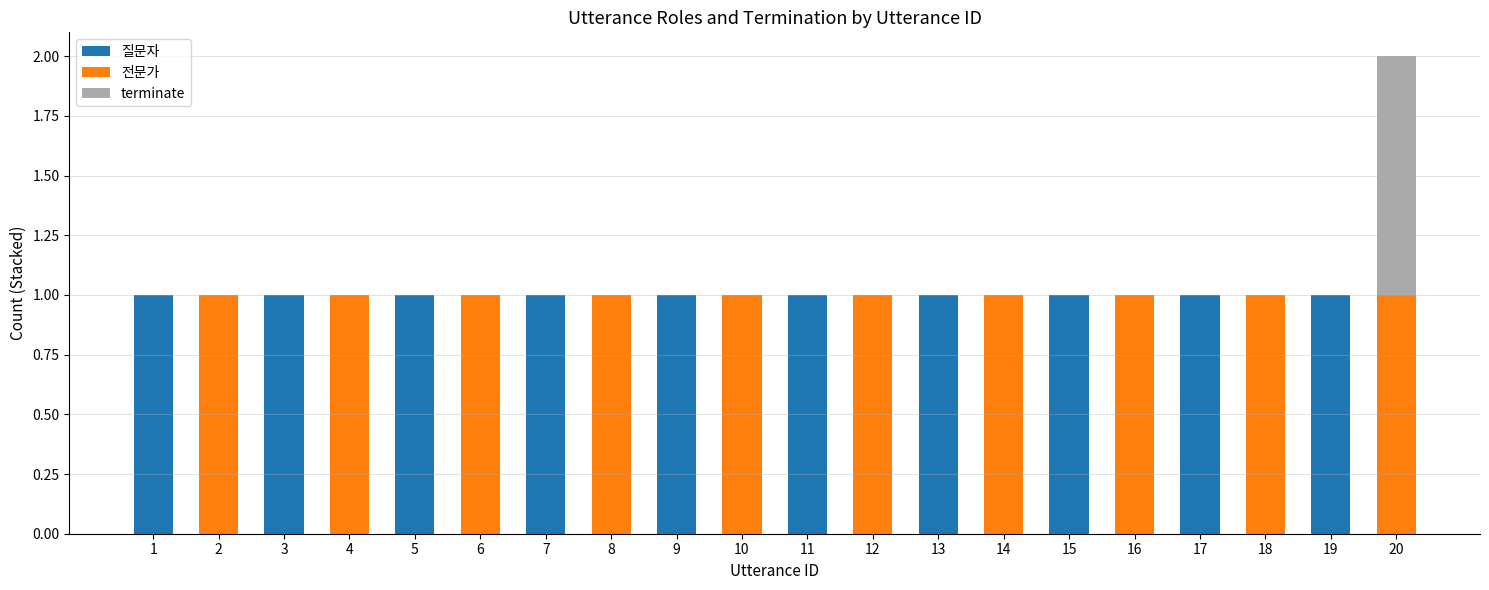

Is it true that 질문자 equals 0 at 13?

False